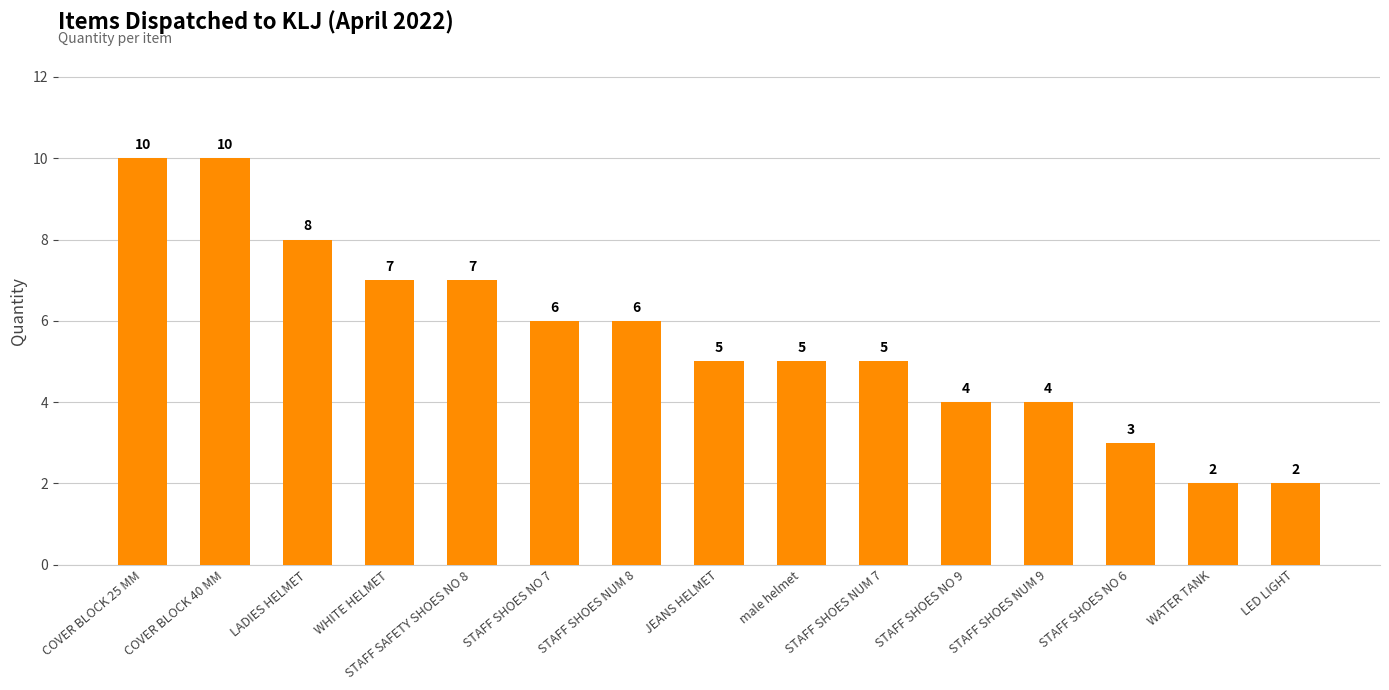

How many values are below 5?

5